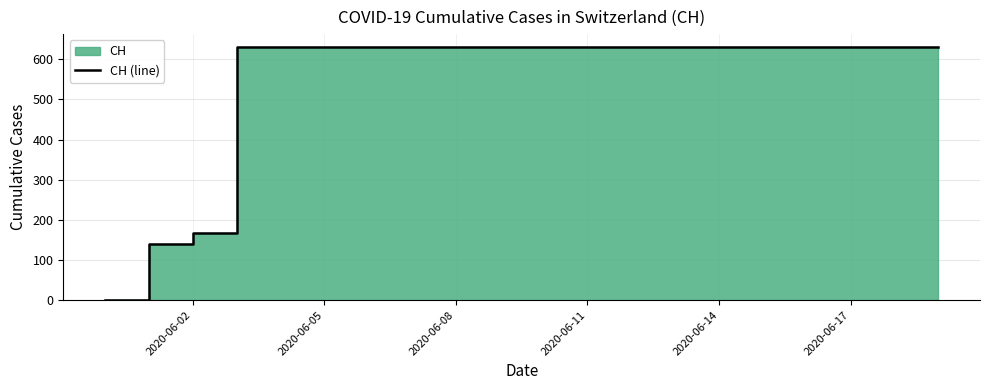

Does the chart display data point markers on the line(s)?

No